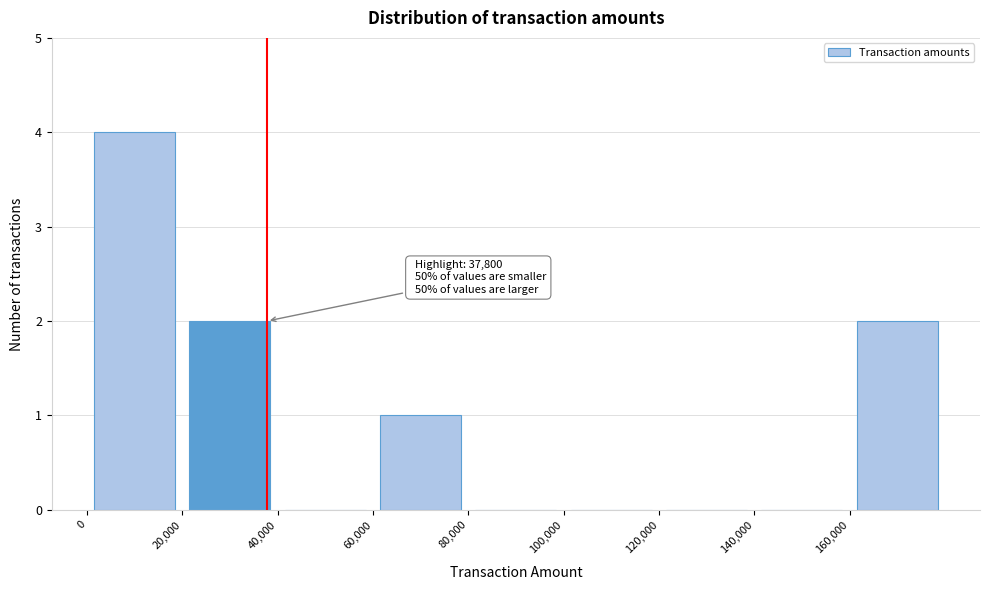

Which range on the x-axis has the tallest bar?

0 to 20000